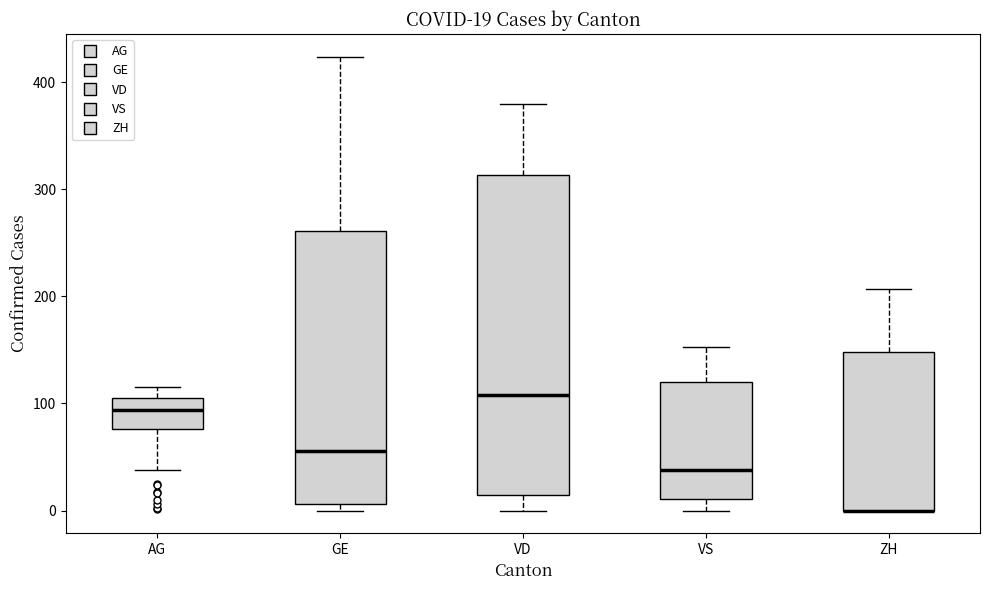

Which box is the tallest, from its lower edge to its upper edge?

VD